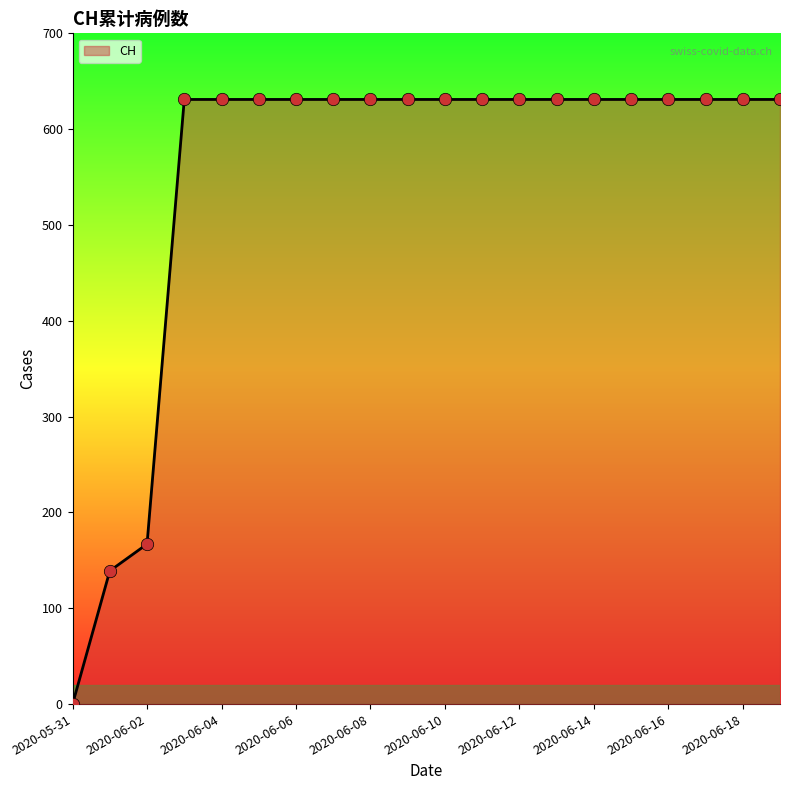

What is the difference between the maximum and minimum values?

631